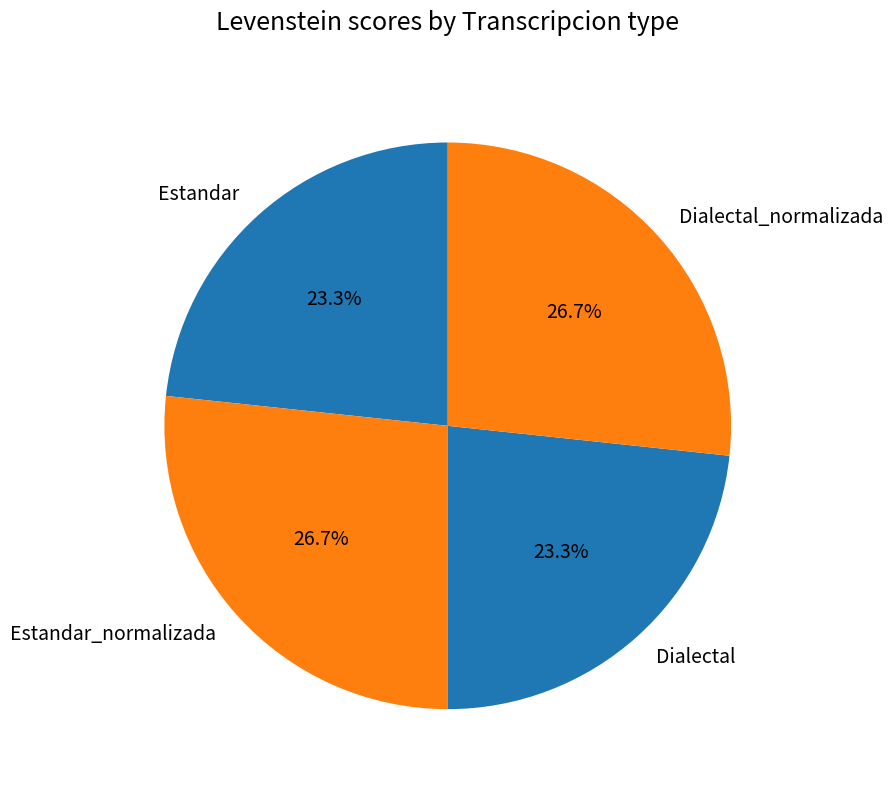

Does Estandar_normalizada account for over 50% of the chart?

No